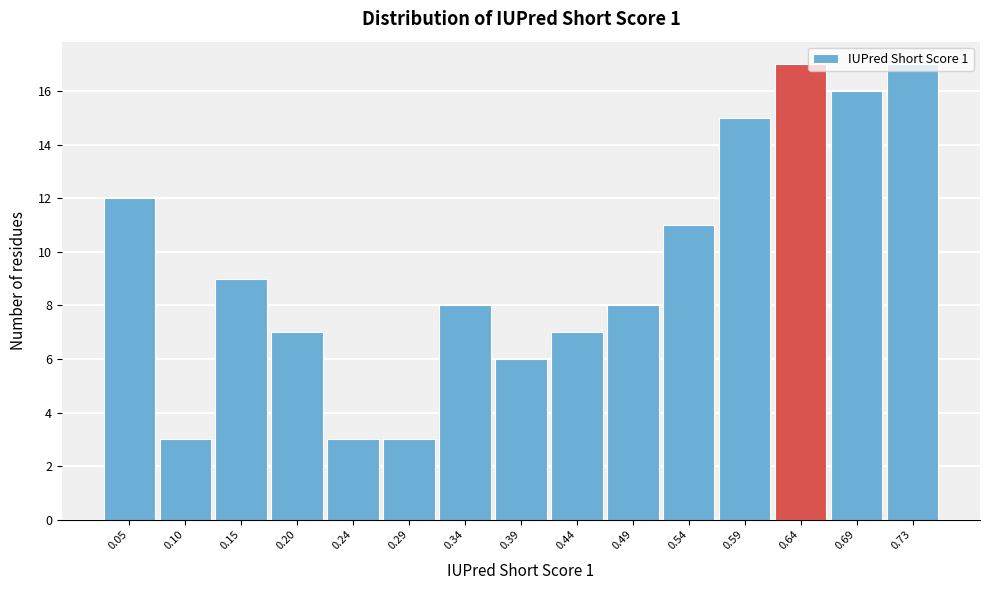

What is the maximum value shown in the chart?

17